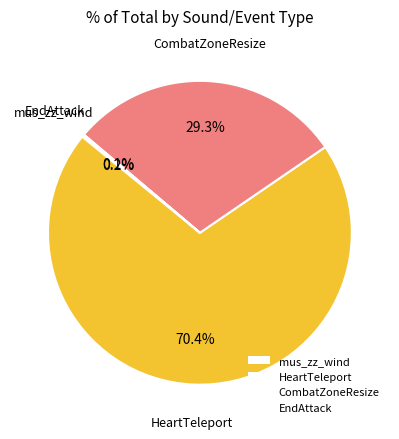

What is the largest slice in the pie chart?

HeartTeleport